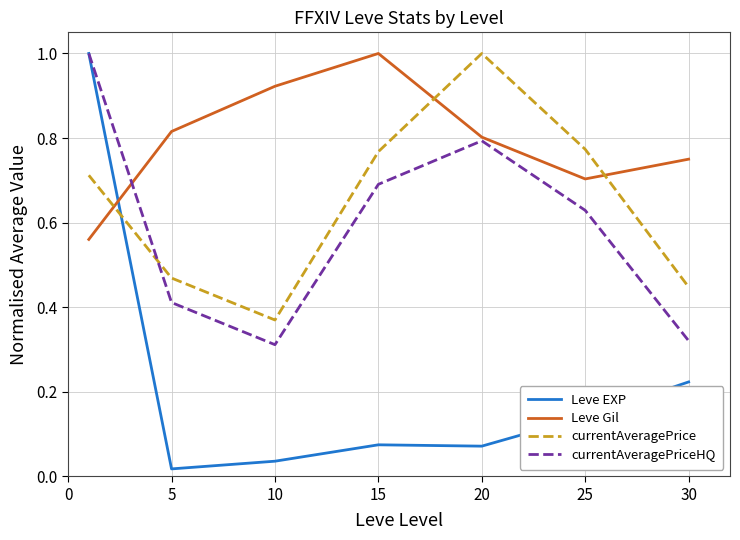

True or false: currentAveragePrice and Leve Gil intersect in this chart.

True